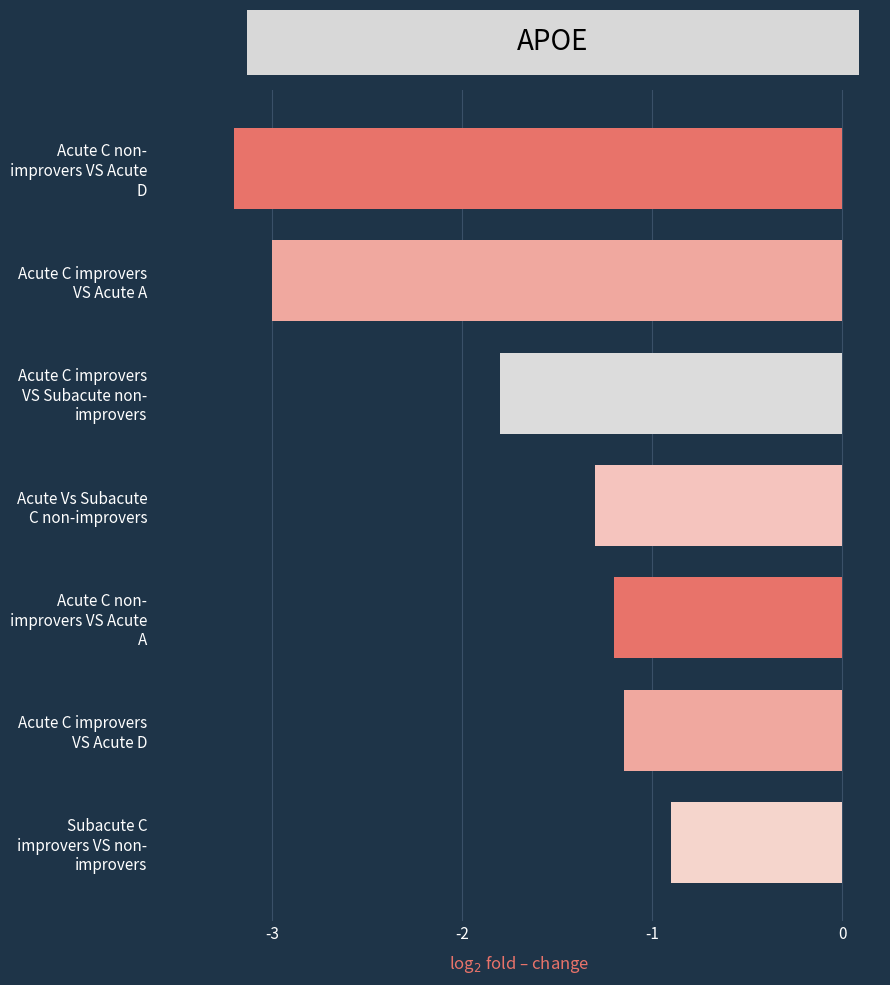

Rank the categories by value from highest to lowest.

Subacute C
improvers VS non-
improvers, Acute C improvers
VS Acute D, Acute C non-
improvers VS Acute
A, Acute Vs Subacute
C non-improvers, Acute C improvers
VS Subacute non-
improvers, Acute C improvers
VS Acute A, Acute C non-
improvers VS Acute
D